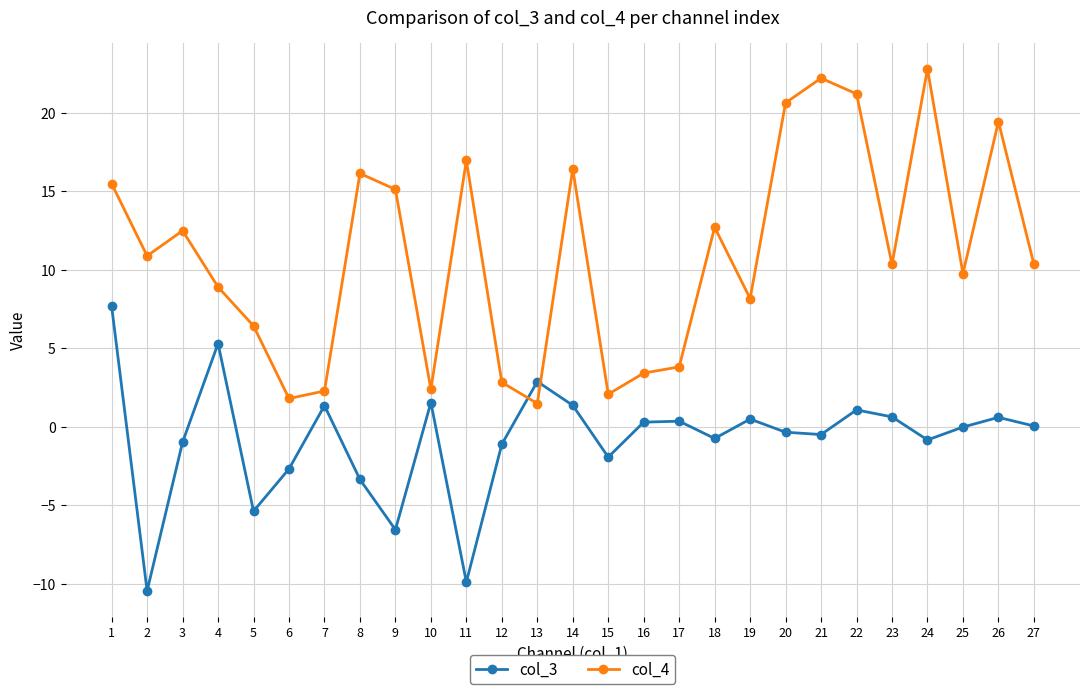

Where do col_3 and col_4 first cross each other?

12 and 13